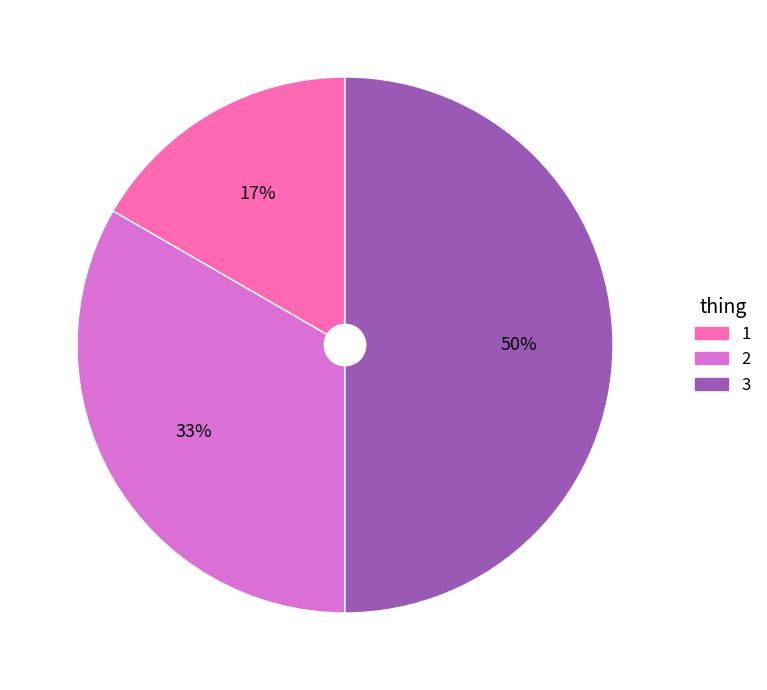

True or false: 2 accounts for 33% of the total.

True